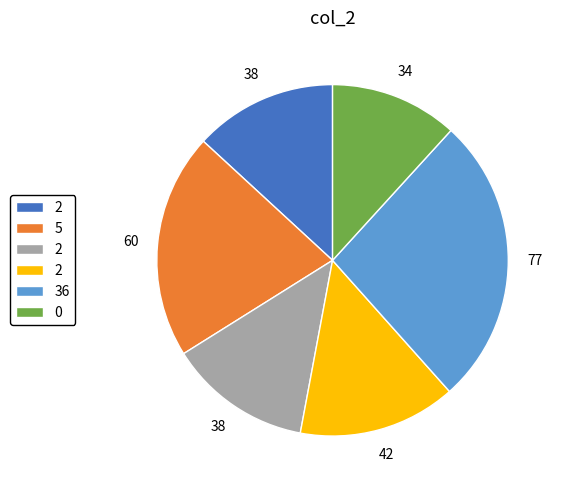

Does any single category account for the majority?

No